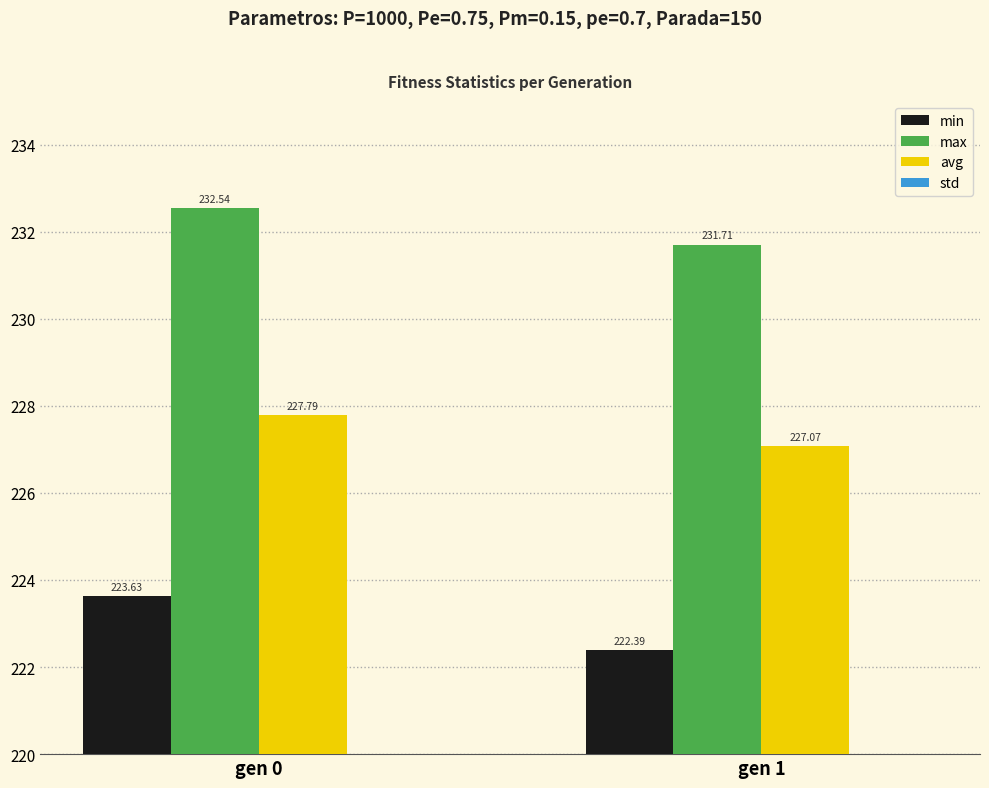

Which category has the highest value across all series?

gen 0